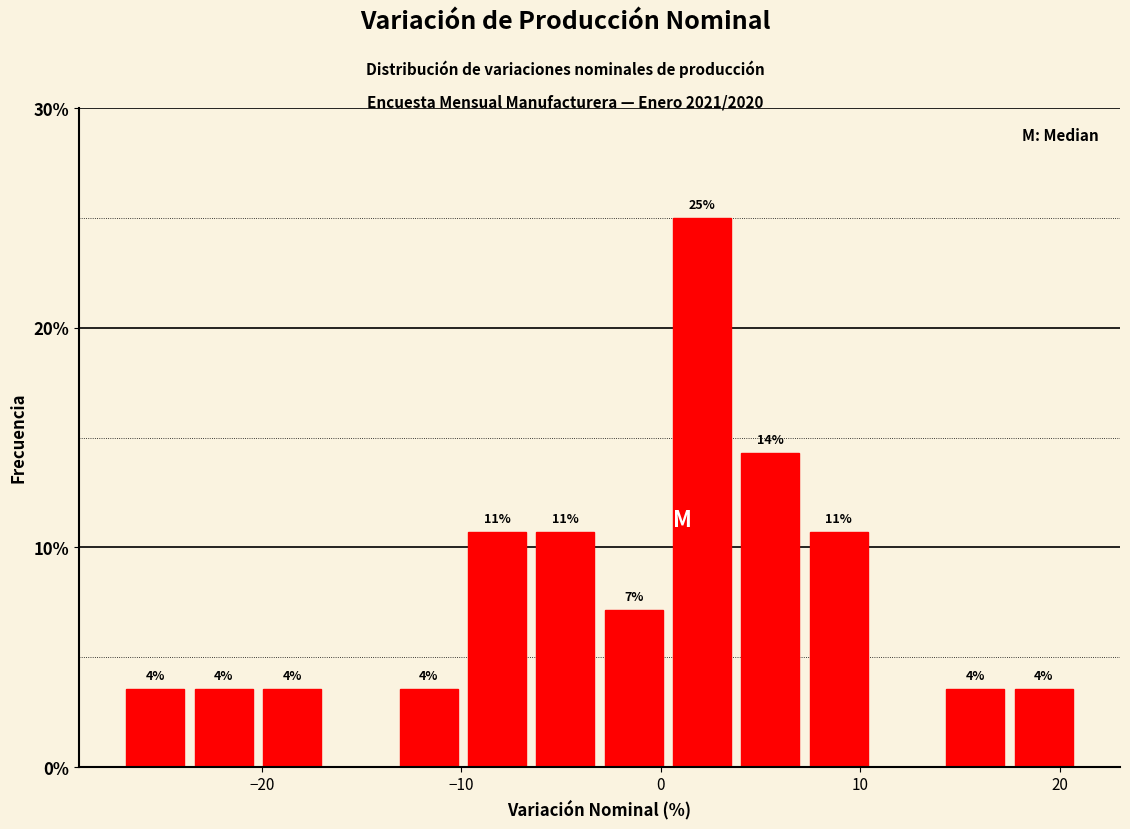

Read against the x-axis, roughly where is the centre of the tallest bar?

2